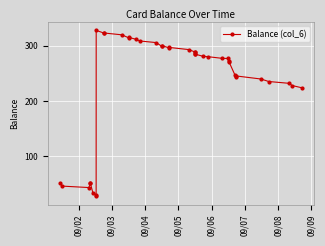

What is the value of the 13th point from the left?

314.1